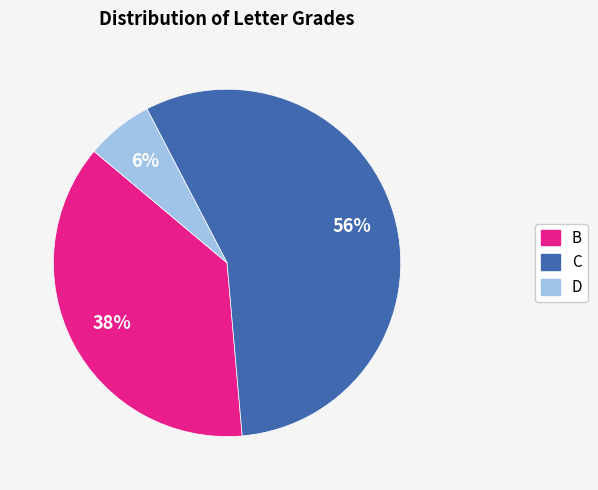

Is there any slice that represents more than half of the pie?

Yes